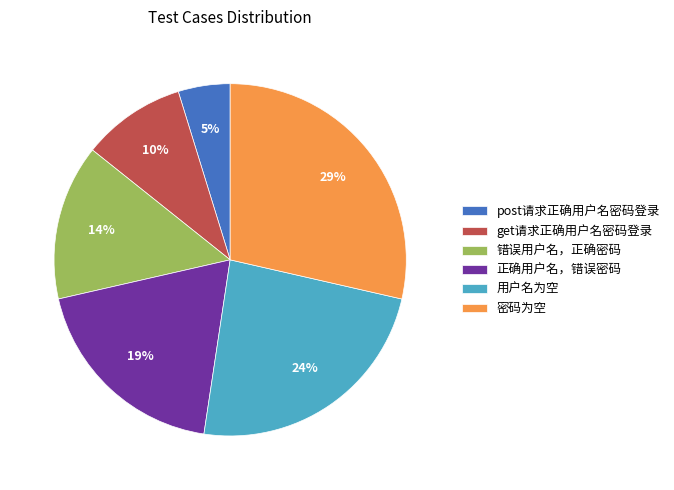

Between get请求正确用户名密码登录 and 错误用户名，正确密码, which is larger?

错误用户名，正确密码